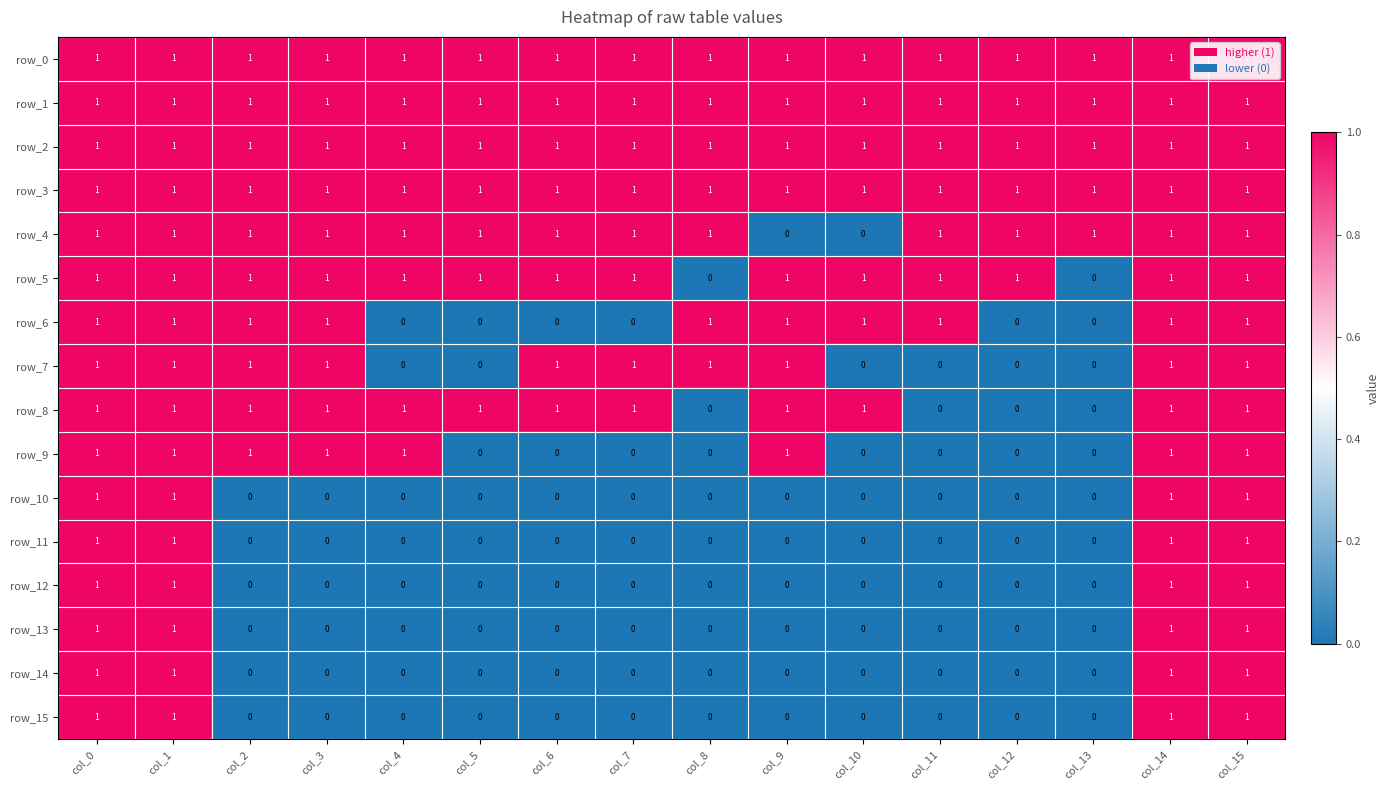

What is the average value of the row_6 series?

1